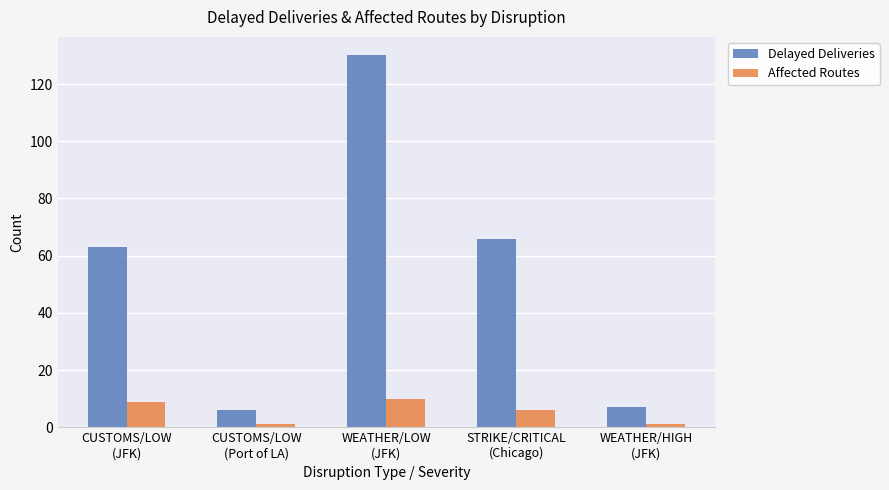

Which series has the widest spread of values?

Delayed Deliveries